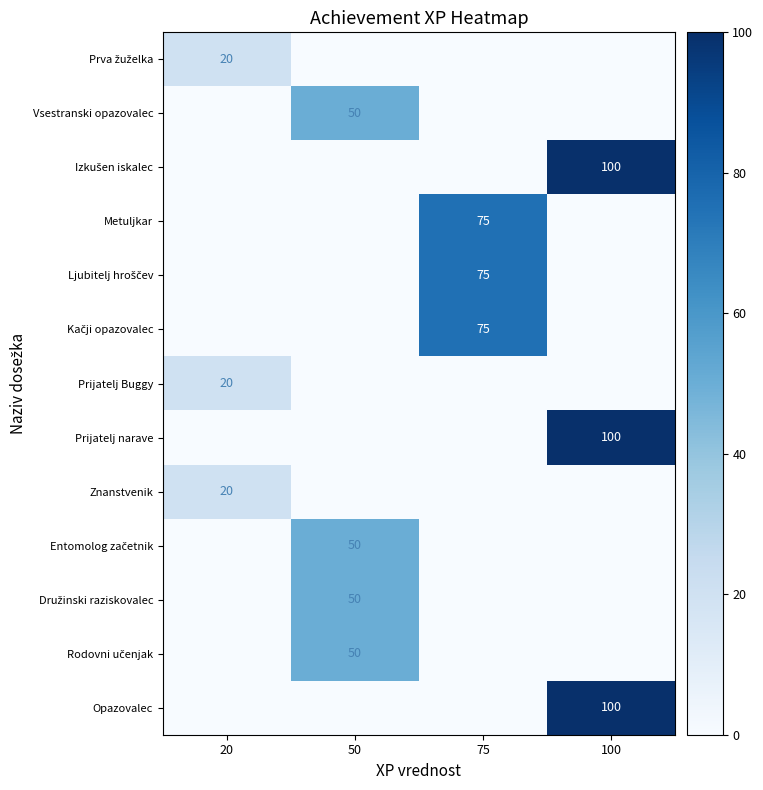

The value of Znanstvenik at 20 is 32. True or false?

False